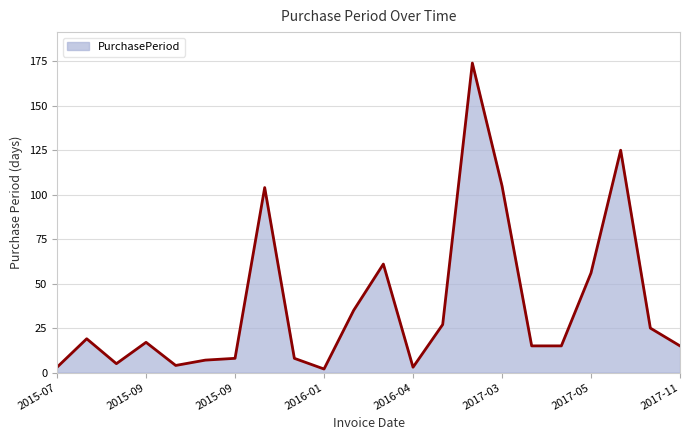

What is the difference between the maximum and minimum values?

172